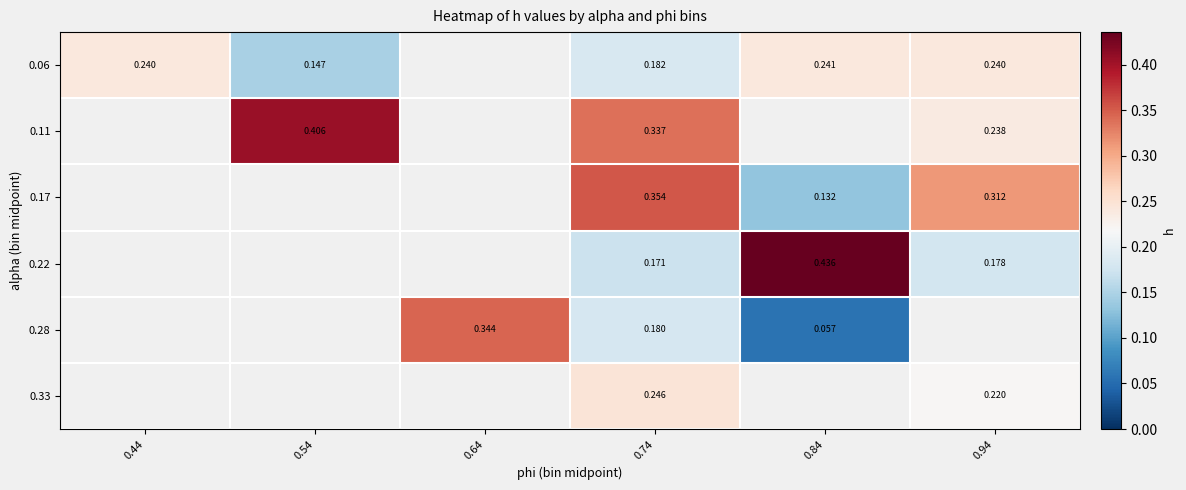

Between 0.74 and 0.64, which is larger?

0.64